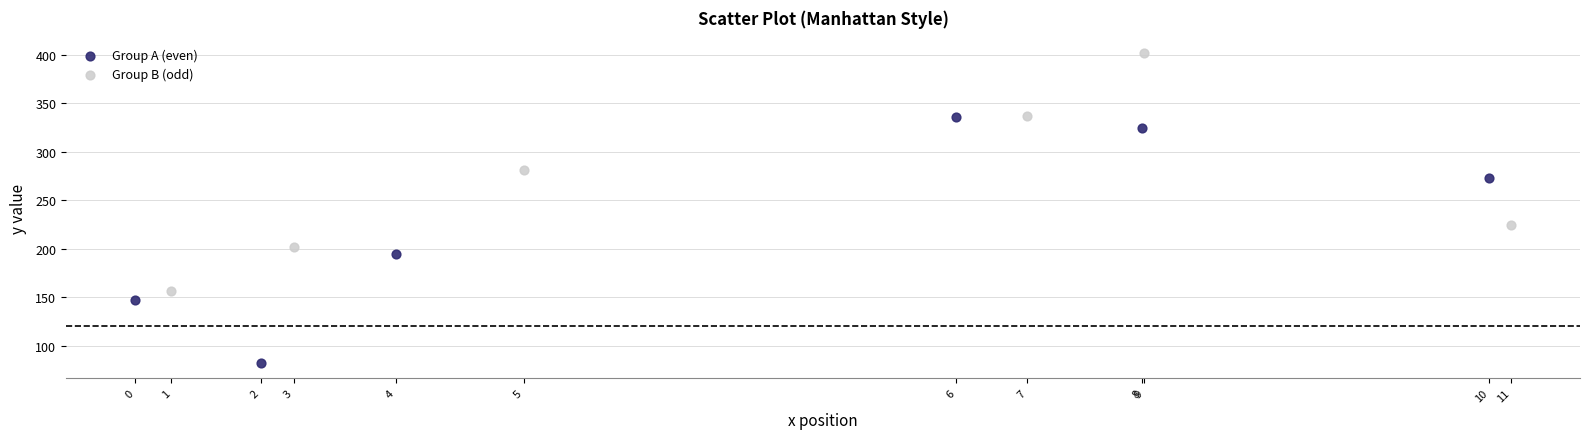

Which series reaches the maximum Y coordinate?

Group B (odd)